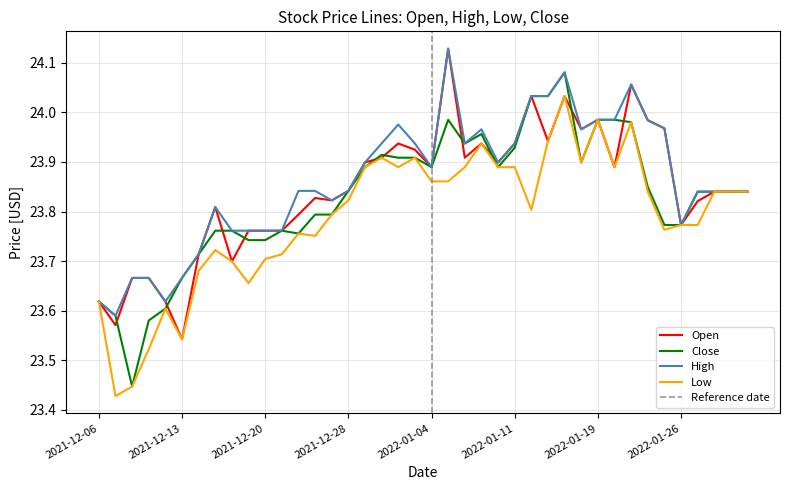

How many categories are shown in the chart?

40